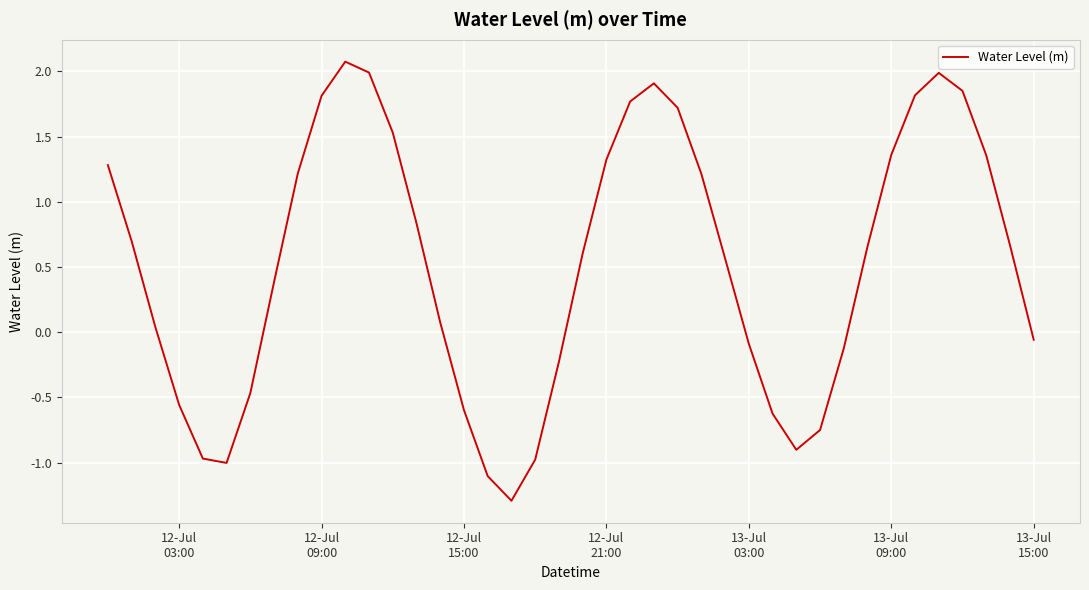

What is the smallest value displayed?

-1.3